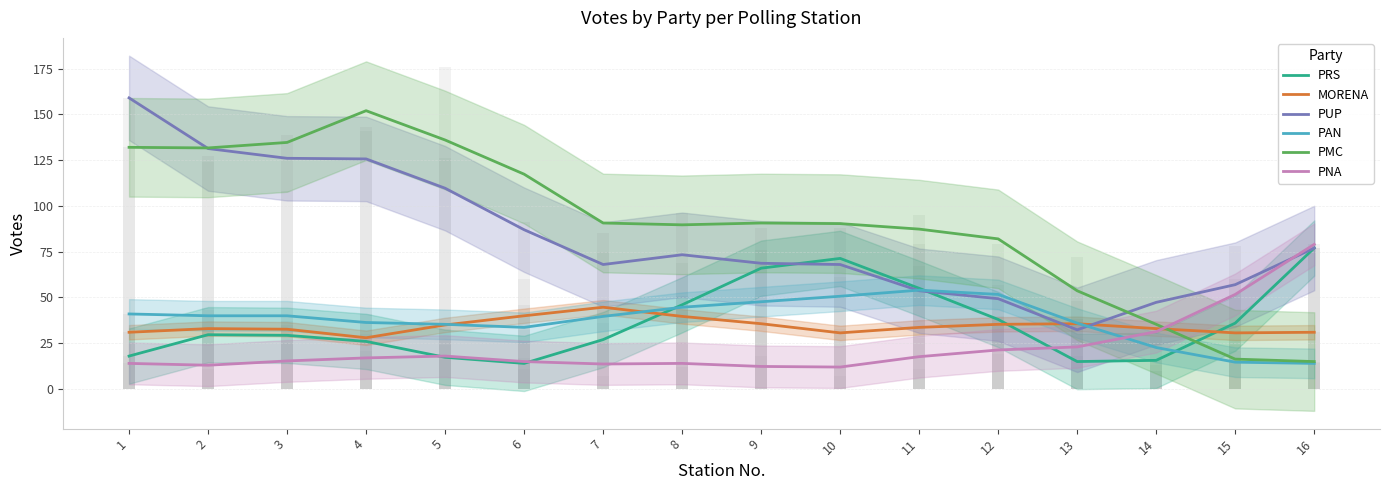

What is the highest value of the PNA series?

79.0